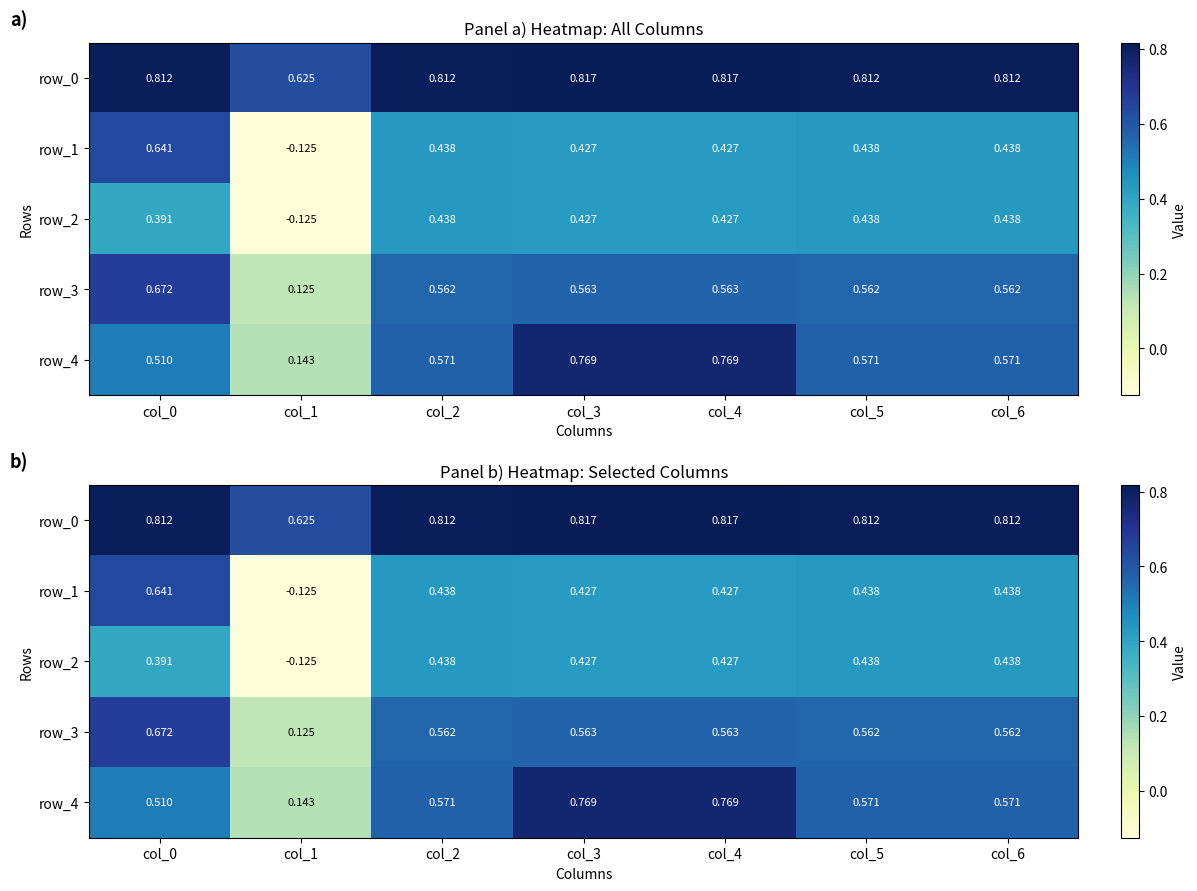

Count the number of data series in this chart.

5